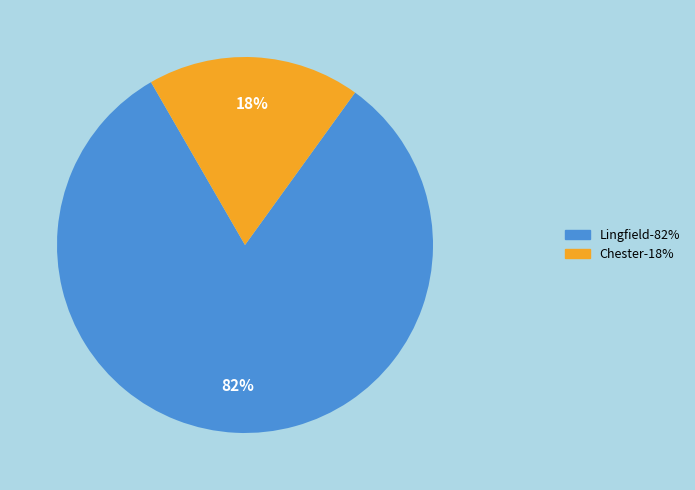

Is there a majority slice in this chart?

Yes